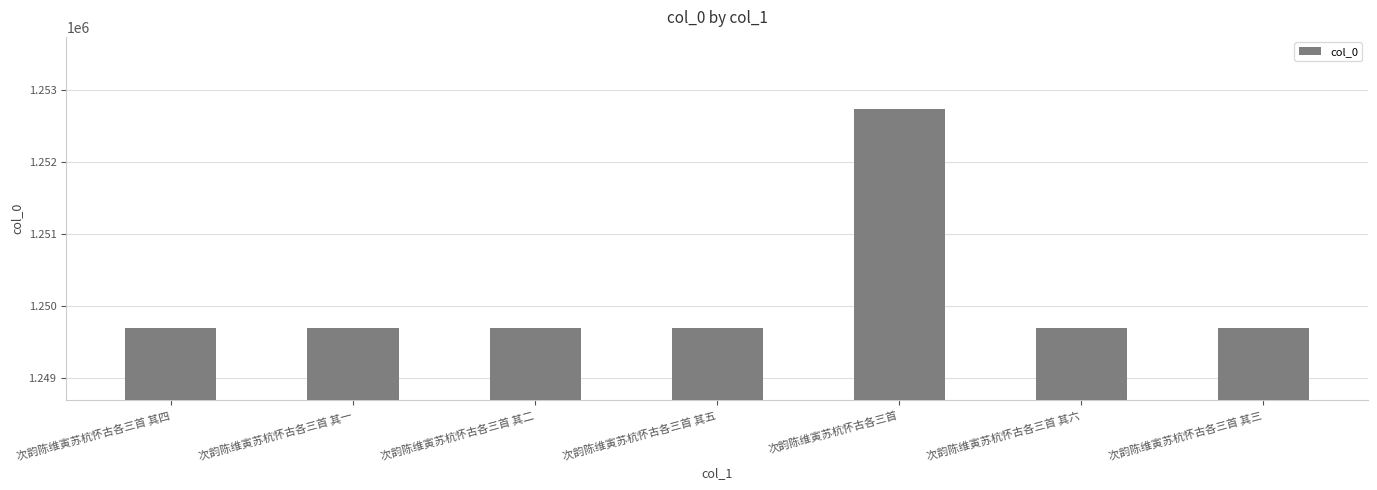

What is the difference between the maximum and minimum values?

3041